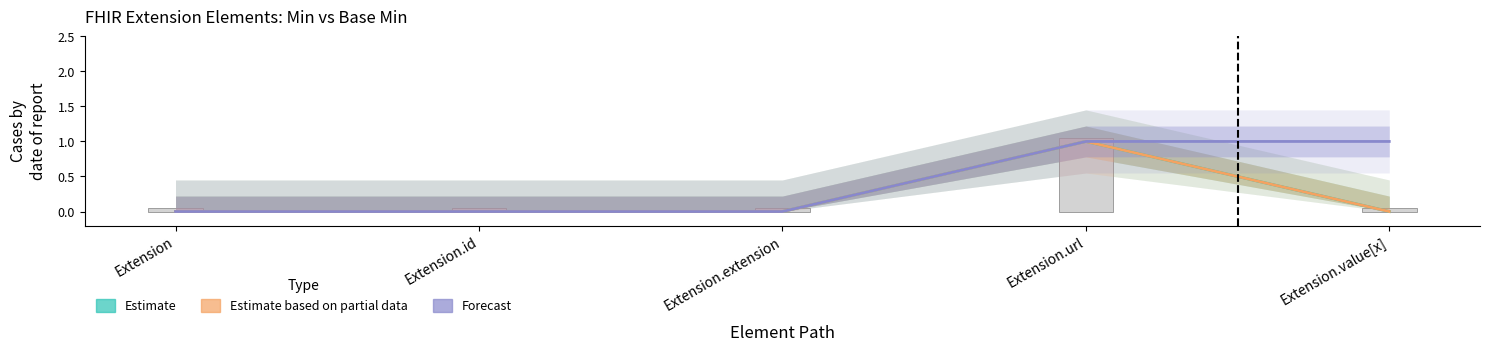

What position from the left is Extension.value[x]?

5